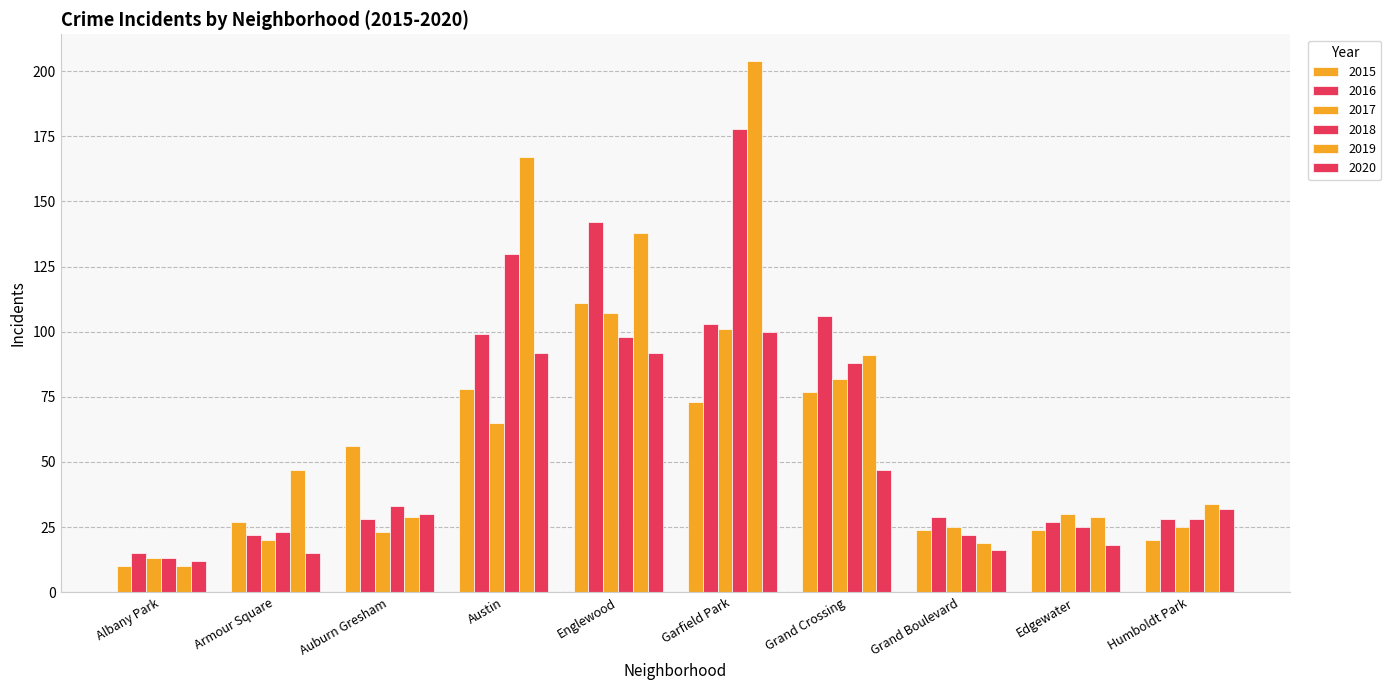

What is the average value of the 2020 series?

45